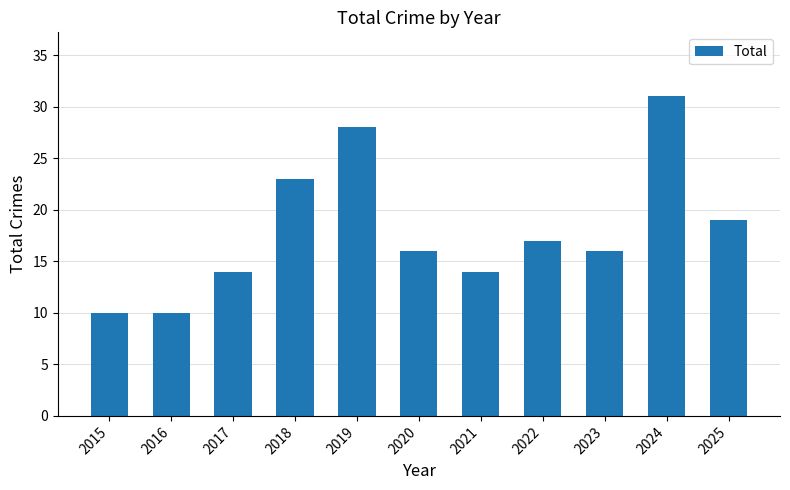

Are the bars grouped side by side (vs. stacked)?

No